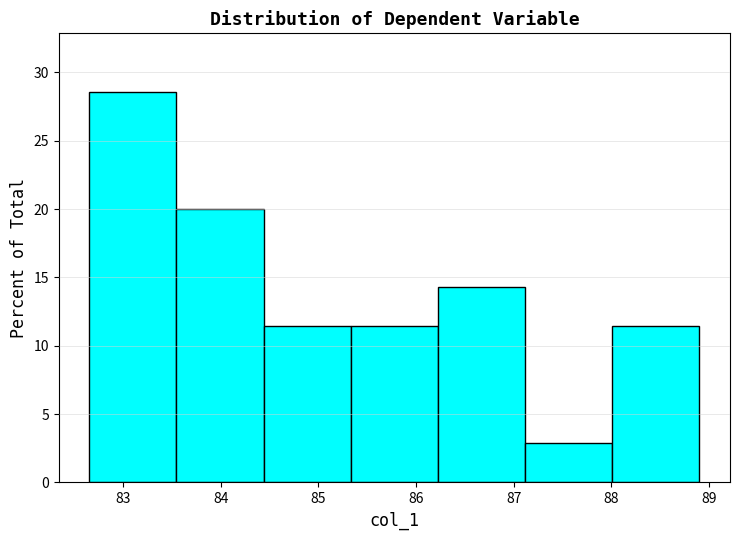

Reading left to right, list every bar in this chart as the range it spans on the x-axis followed by its height. Neither the bar edges nor the heights are printed on the chart, so give them approximately, as read against the axes.

82.7 to 83.5: 28.5
83.5 to 84.4: 20.0
84.4 to 85.3: 11.5
85.3 to 86.2: 11.5
86.2 to 87.1: 14.5
87.1 to 88.0: 3.0
88.0 to 88.9: 11.5